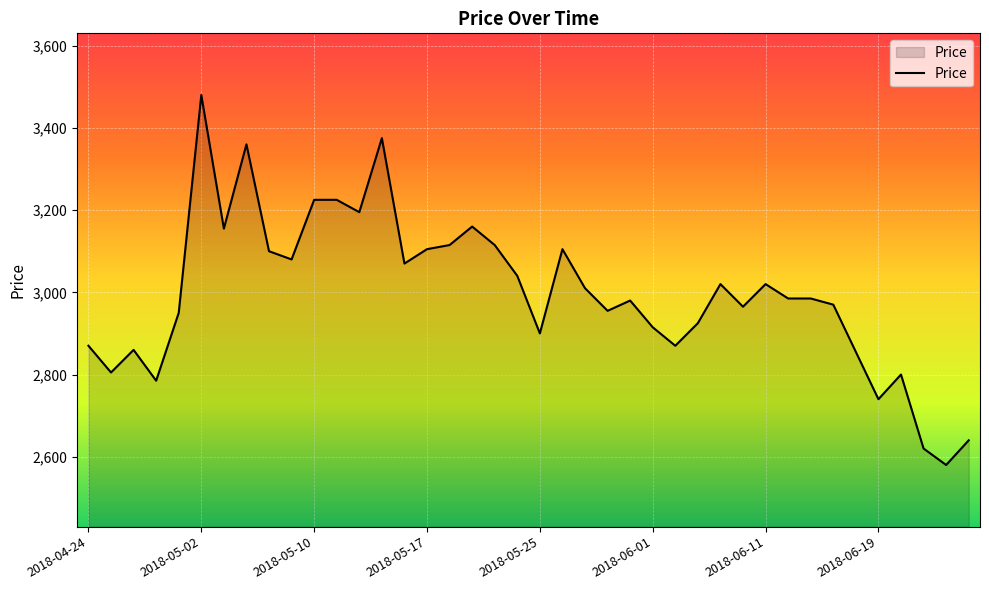

What is the minimum value shown in the chart?

2580